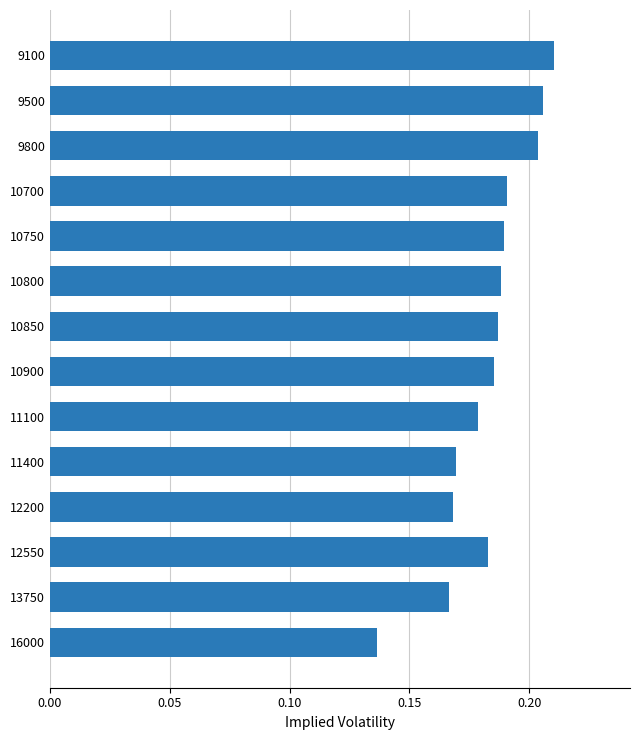

How many bars are there in total?

14